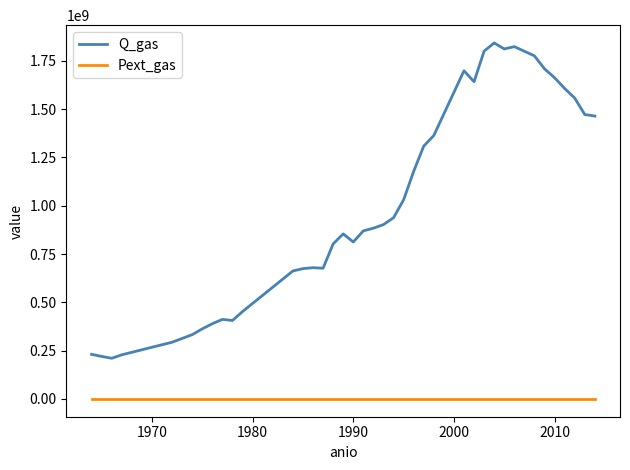

True or false: Pext_gas and Q_gas intersect in this chart.

False